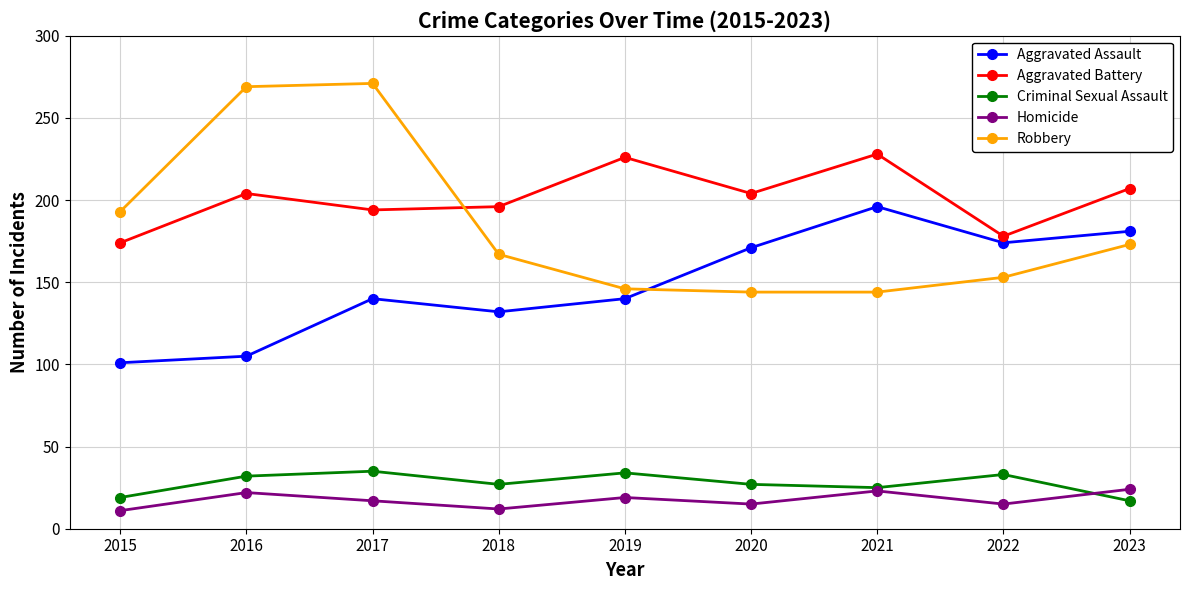

What is the value of the Aggravated Assault point at the 3rd from the left?

140